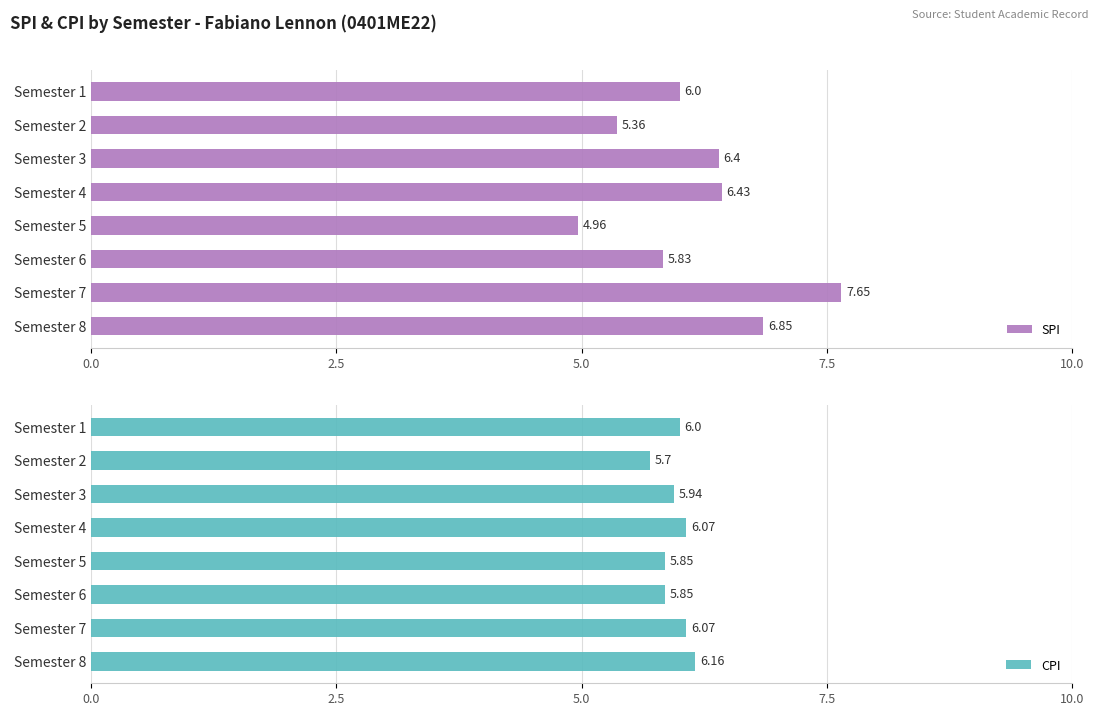

What is the sum of the SPI values at Semester 1 and Semester 5?

11.0